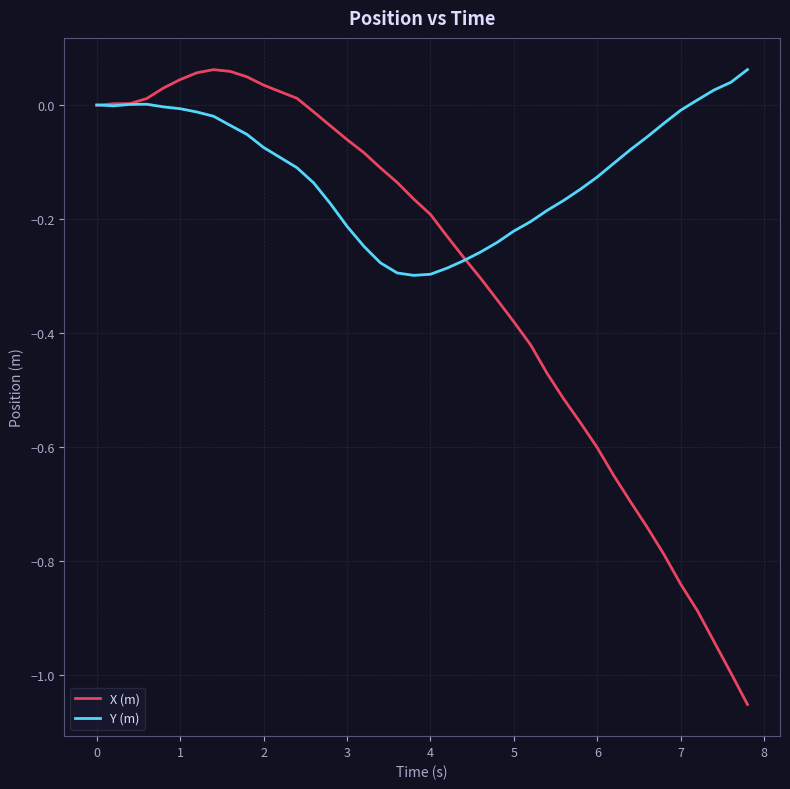

What is the difference between the maximum and minimum values in the X (m) series?

1.1